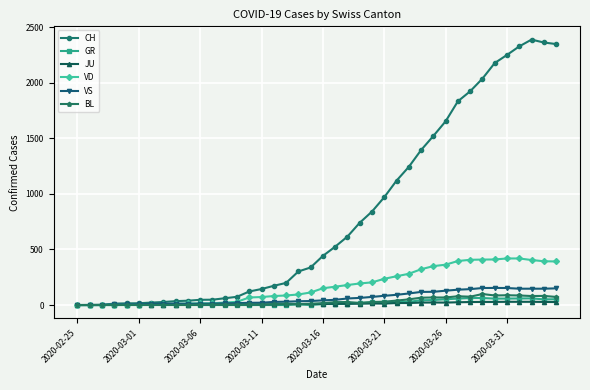

At how many categories does at least one series exceed 1021?

14